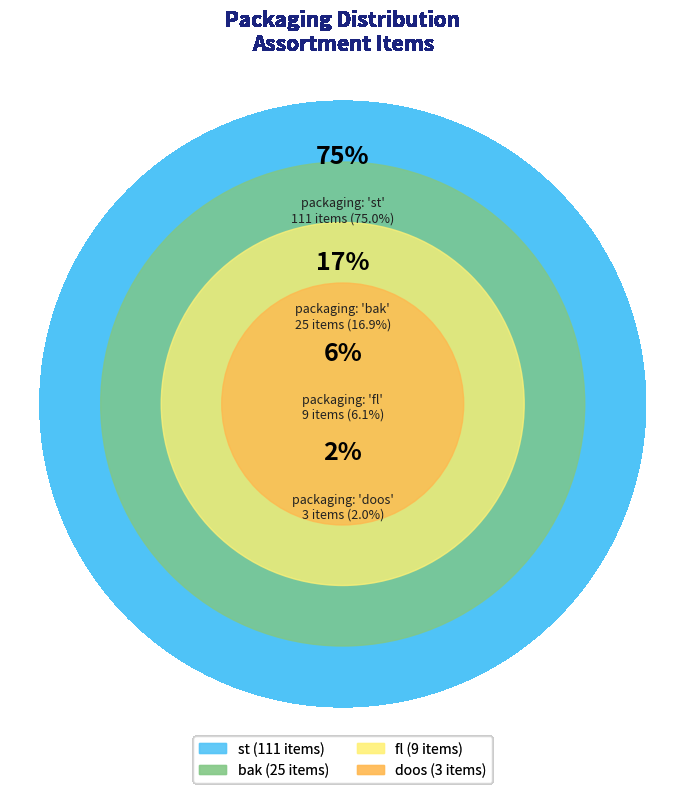

What percentage is the fl slice, to the nearest percent?

6%